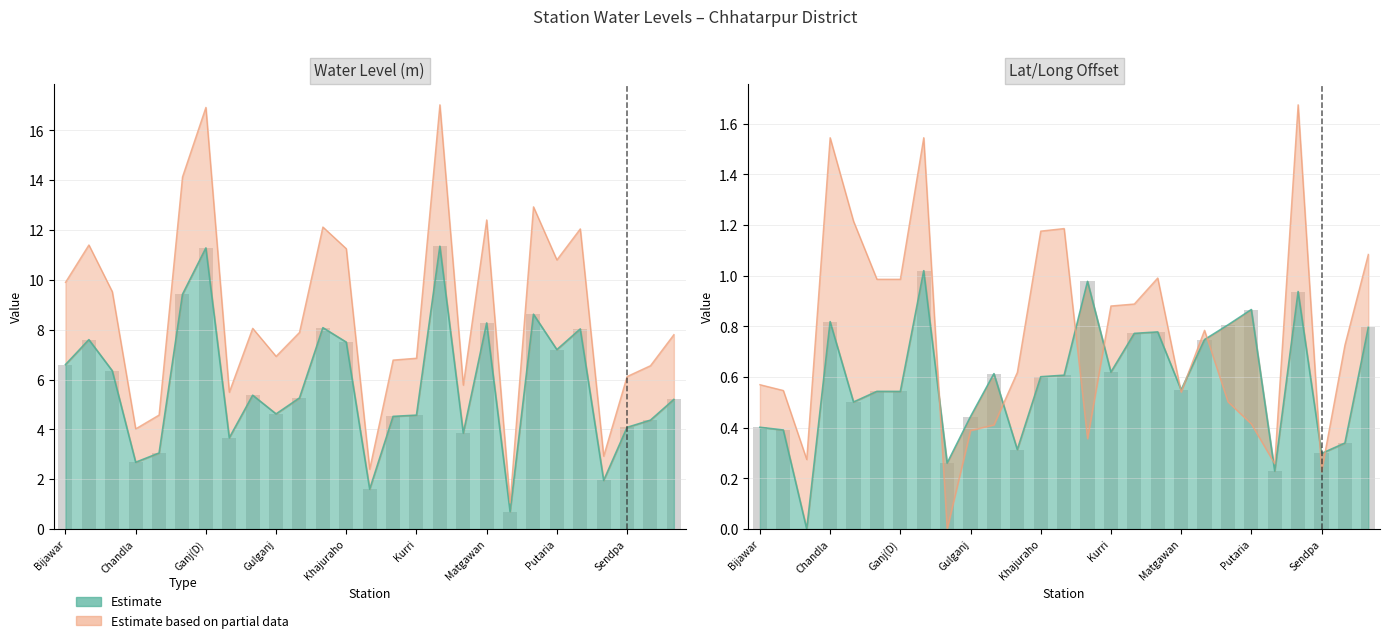

What is the greatest value displayed?

11.3